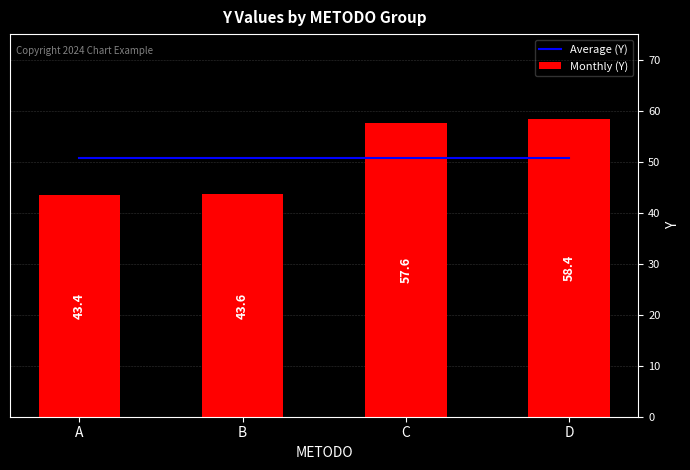

How many data points in Monthly (Y) are above 57?

2